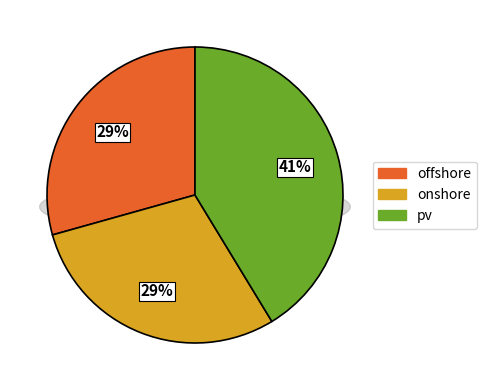

Rank the categories by value from lowest to highest.

offshore, onshore, pv